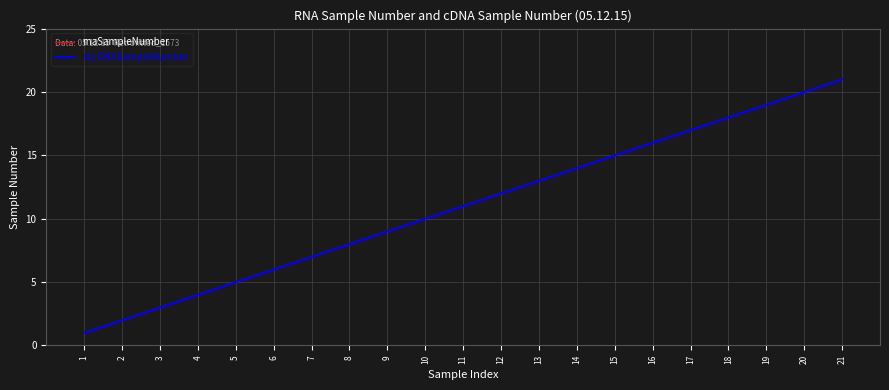

Does the chart have visible grid lines?

Yes